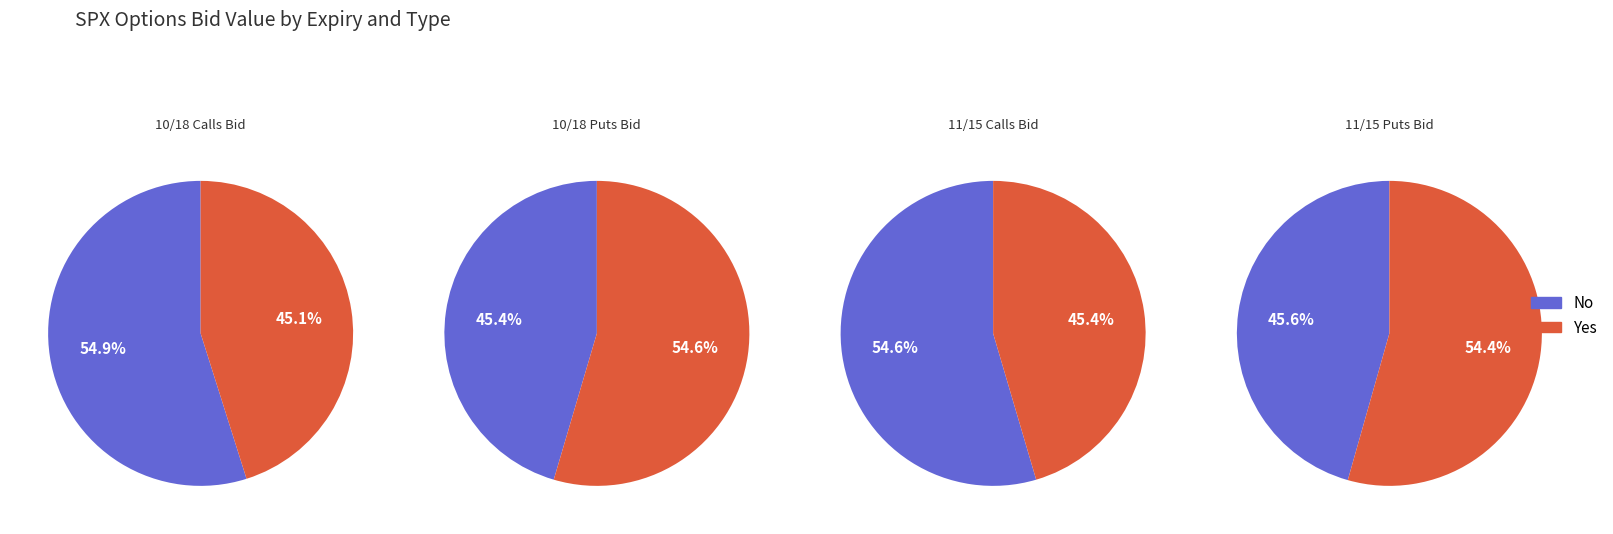

Is it true that 5 is 10% of the pie?

True